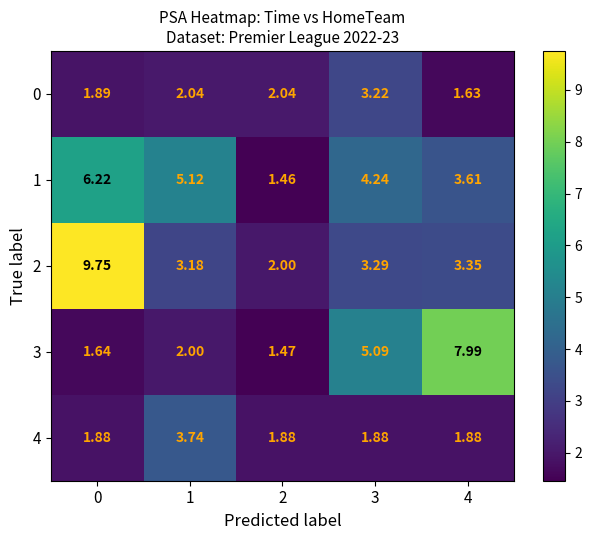

Is the value of 4 at 4 greater than the value of 1 at 0?

No